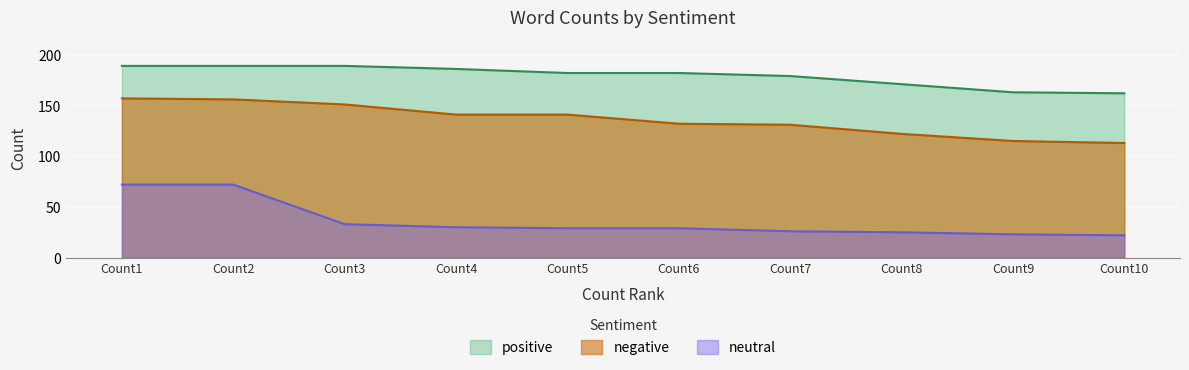

What is the minimum value for positive?

162